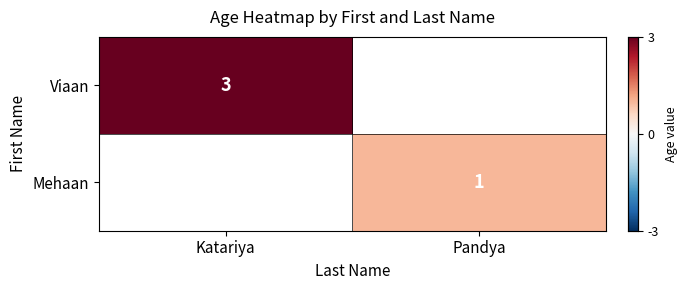

The value of Viaan at Katariya is 5. True or false?

False